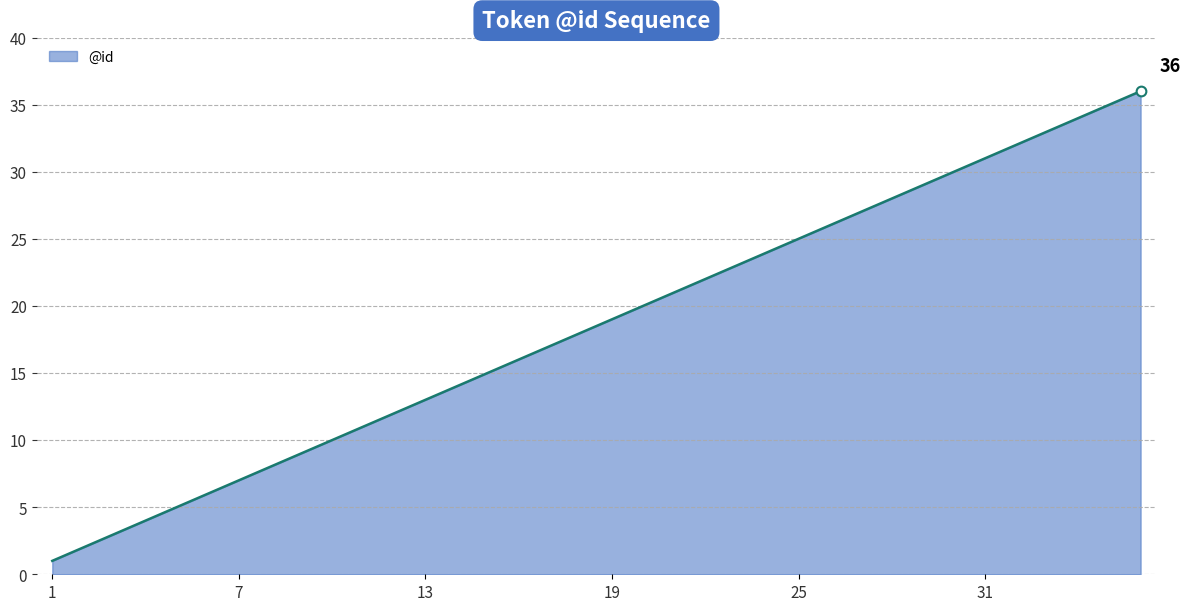

What is the maximum value shown in the chart?

36